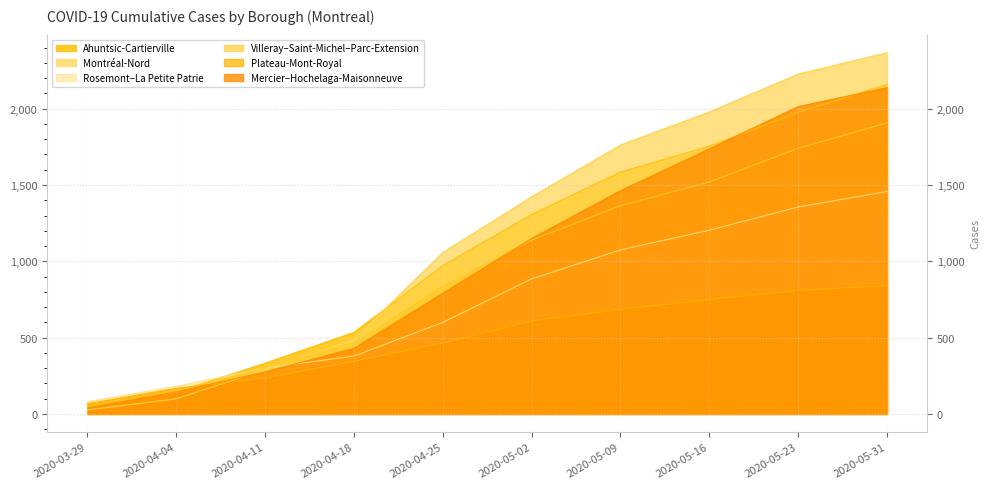

Which category has the highest value in the Villeray–Saint-Michel–Parc-Extension series?

2020-05-31